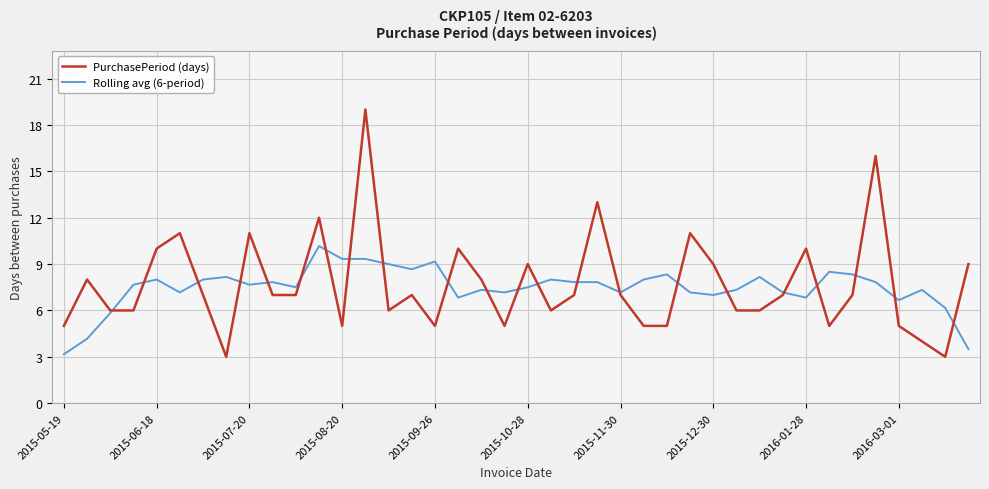

Which series has the widest spread of values?

PurchasePeriod (days)